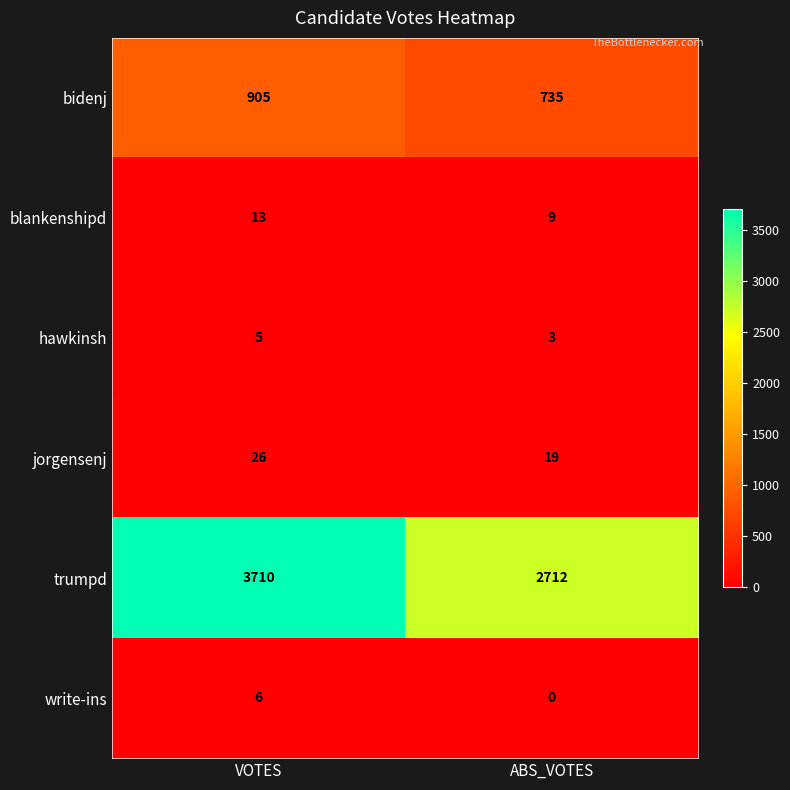

What is the sum of all jorgensenj values?

45